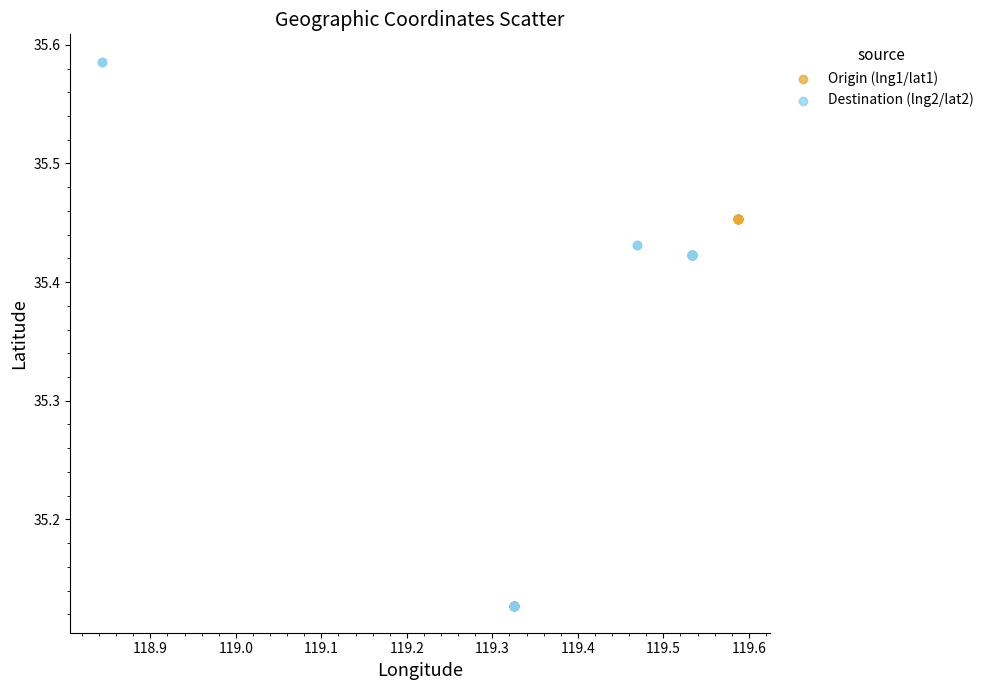

Which series has the widest spread of Y values?

Destination (lng2/lat2)